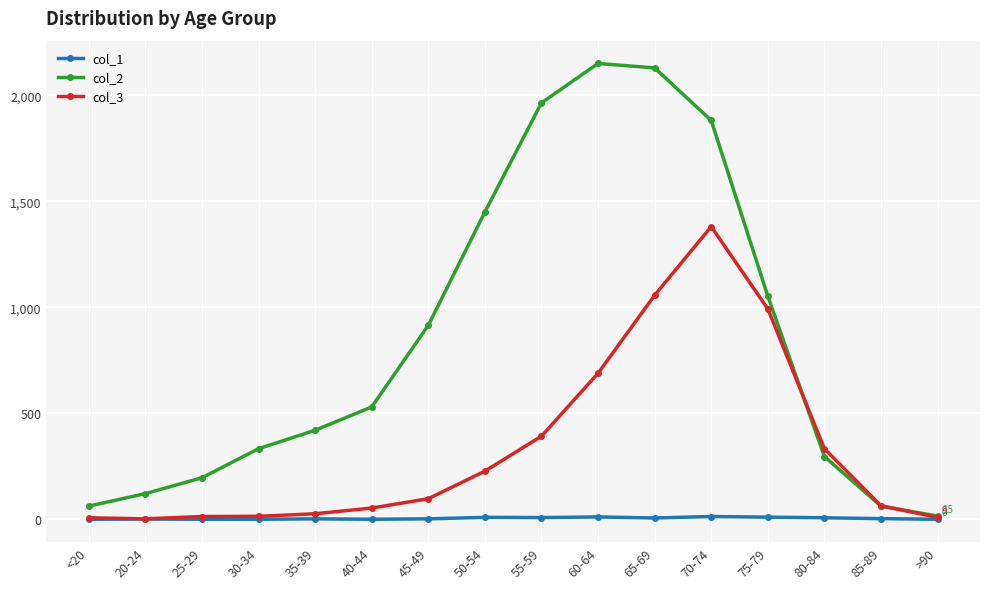

What is the label of the 13th point from the left?

75-79